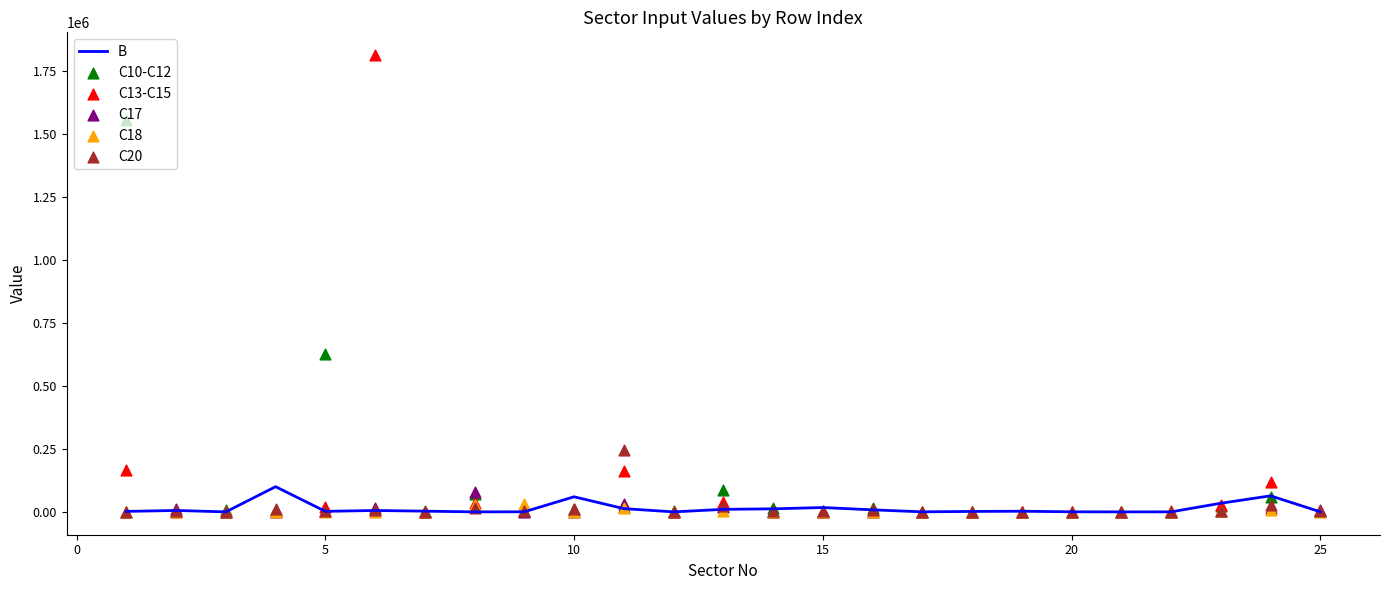

Which series has the largest total across all categories?

C10-C12